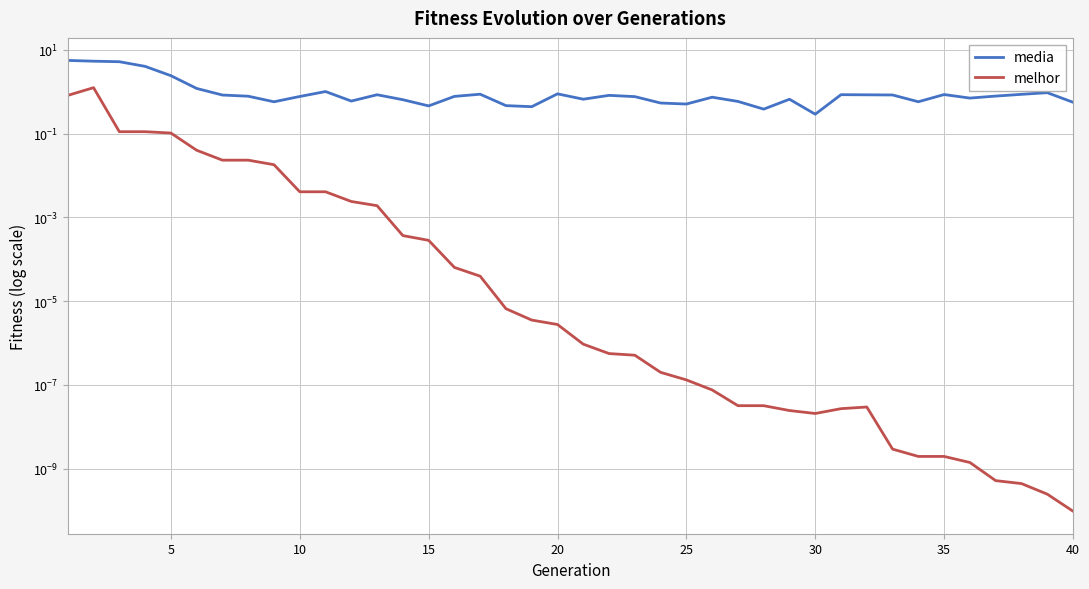

How many lines are shown in the chart?

2